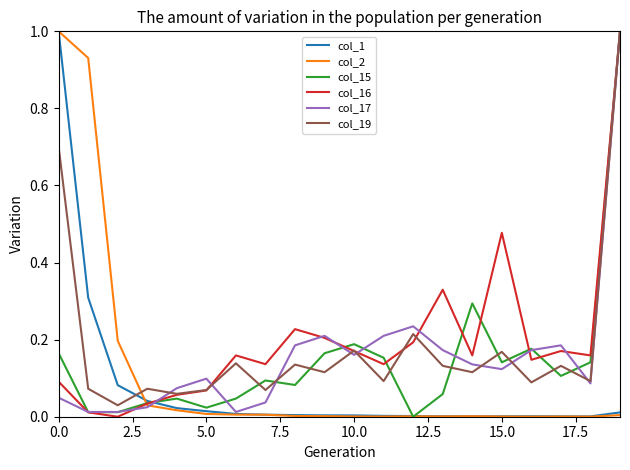

What is the maximum value shown in the chart?

1.0